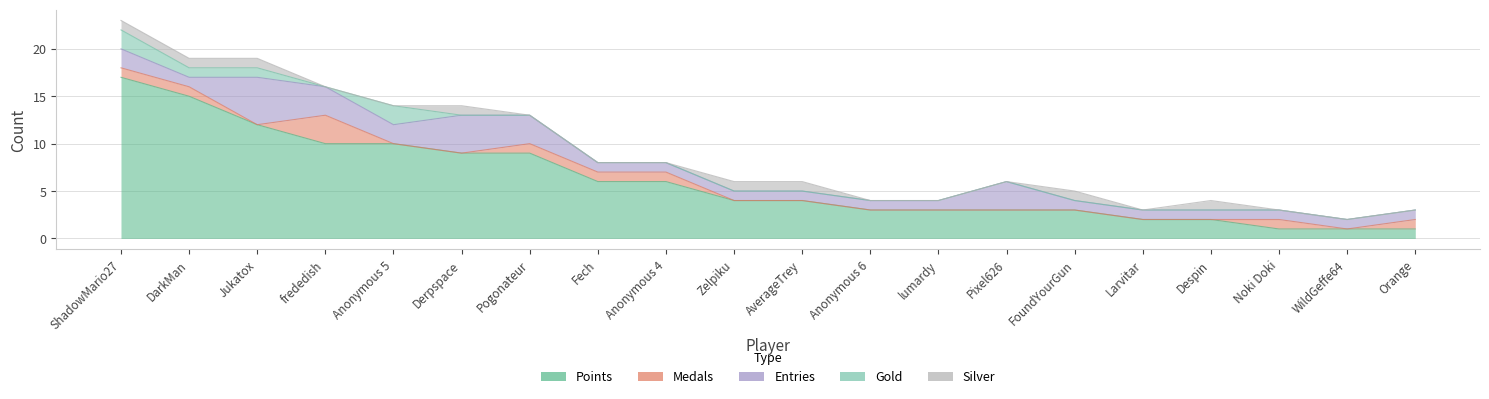

The Gold series shows 0 at Zelpiku. True or false?

True